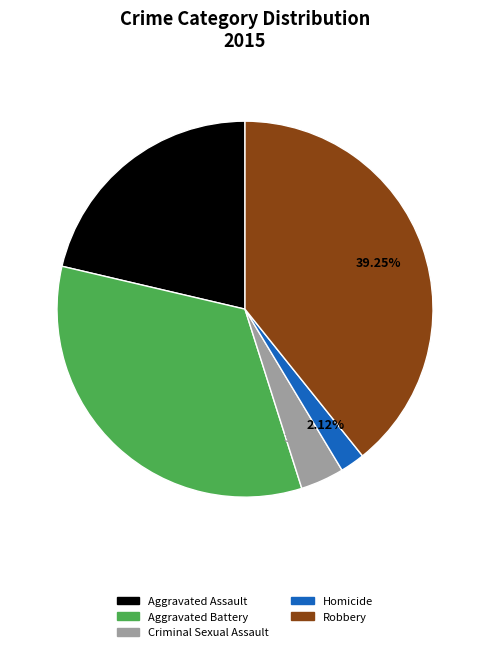

True or false: Homicide accounts for 10% of the total.

False